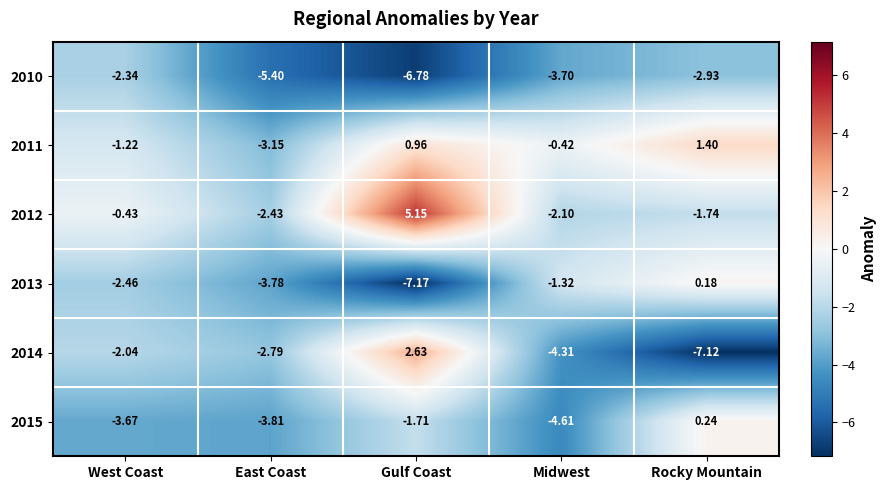

Count the number of categories in the chart.

5